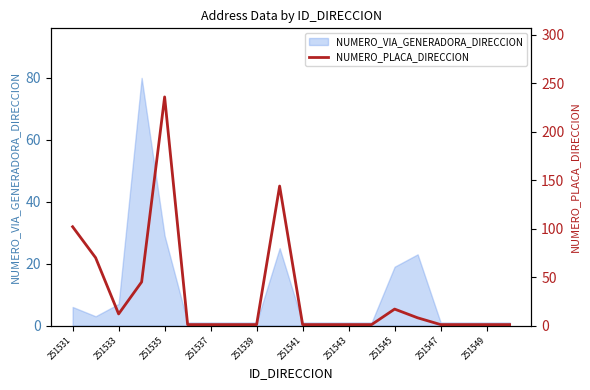

True or false: NUMERO_VIA_GENERADORA_DIRECCION has a value of 2 at 251533.

False